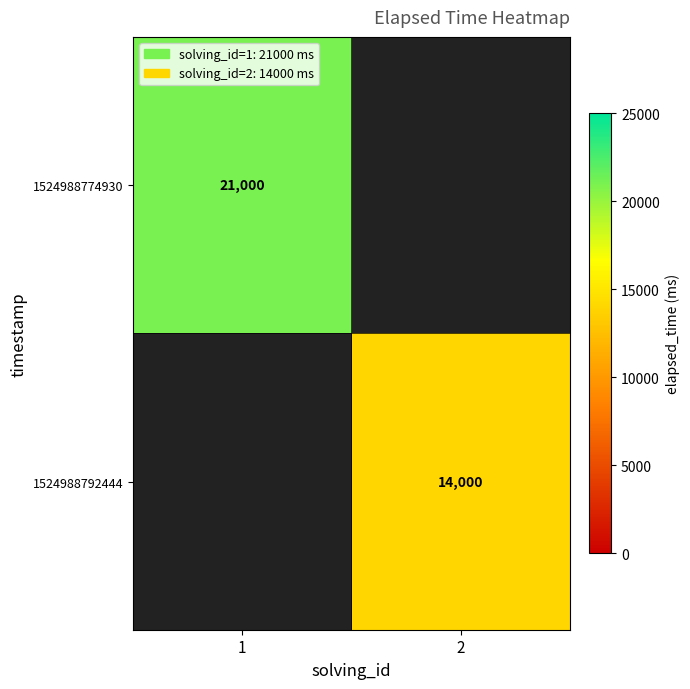

The 1524988792444 series shows 20953 at 2. True or false?

False